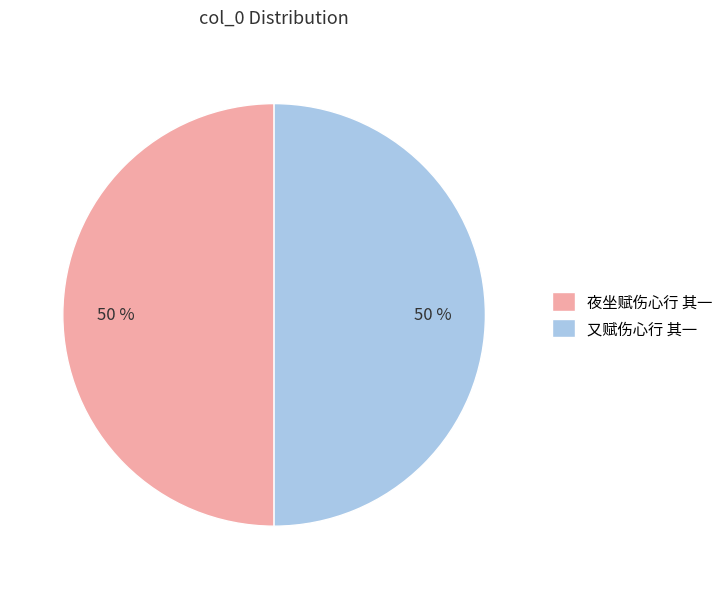

How many slices are in this pie chart?

2